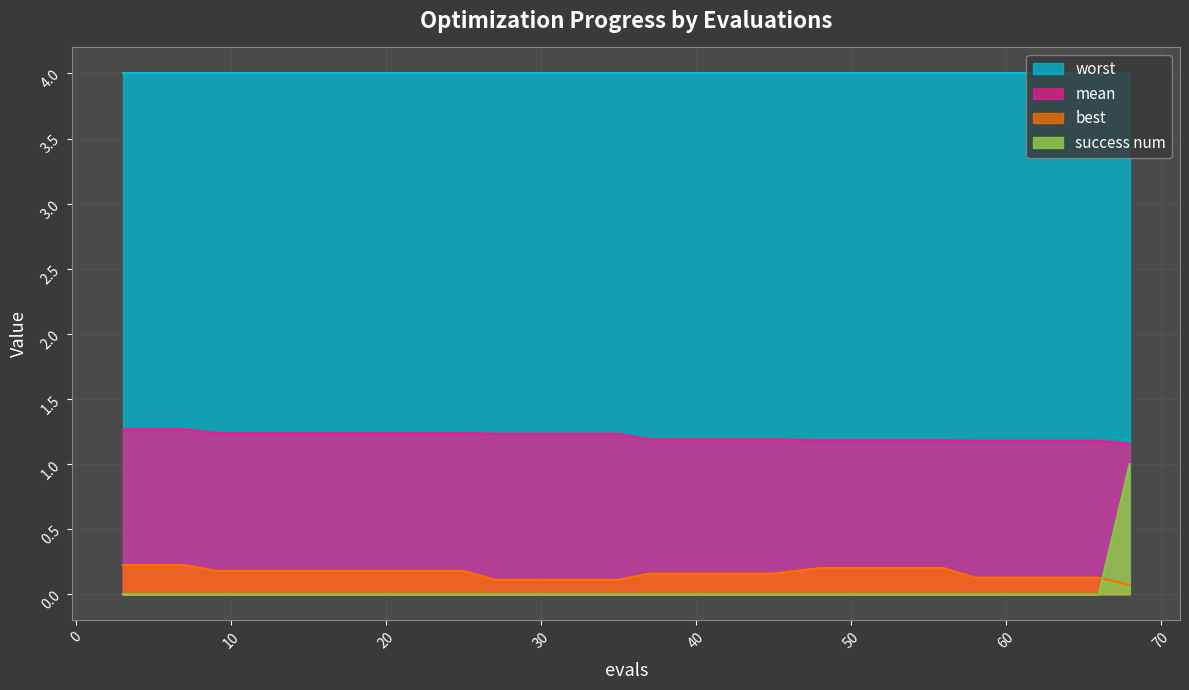

The success num series shows 0.0 at 9. True or false?

True